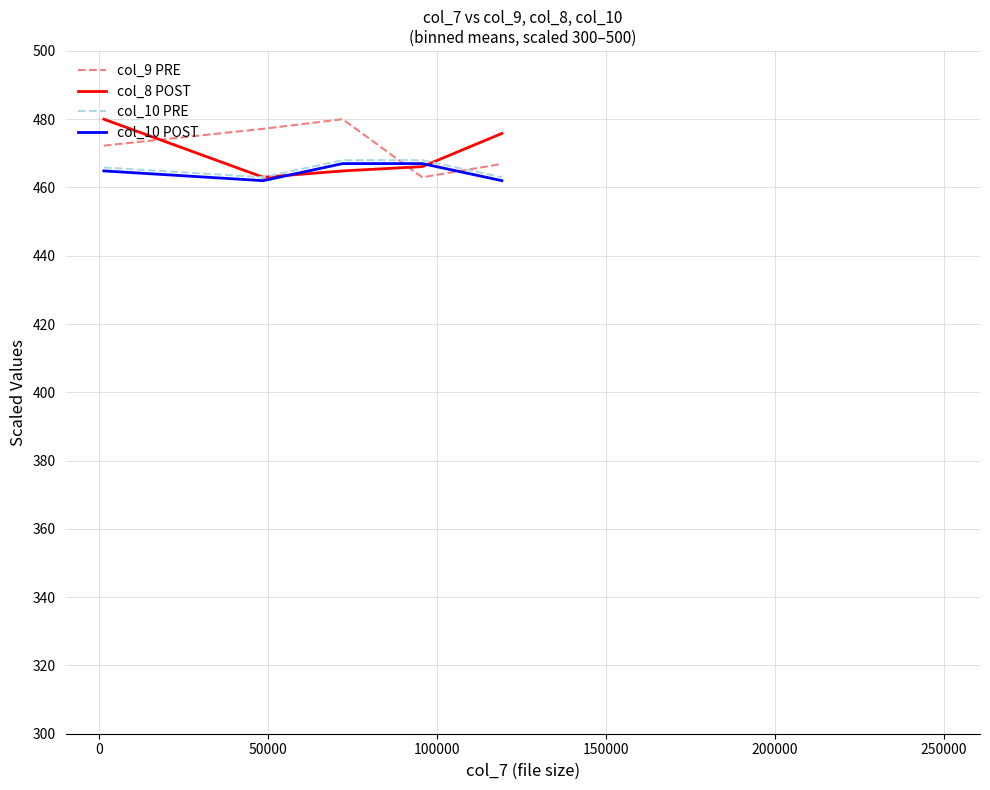

What is the lowest value of the col_10 PRE series?

463.0